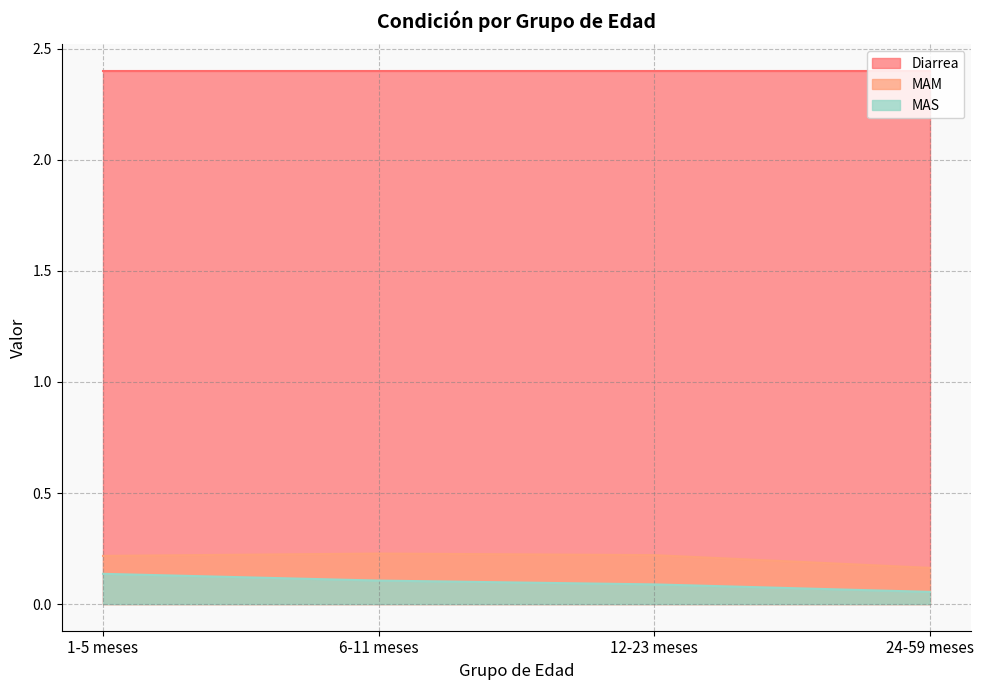

What is the maximum value shown in the chart?

2.4